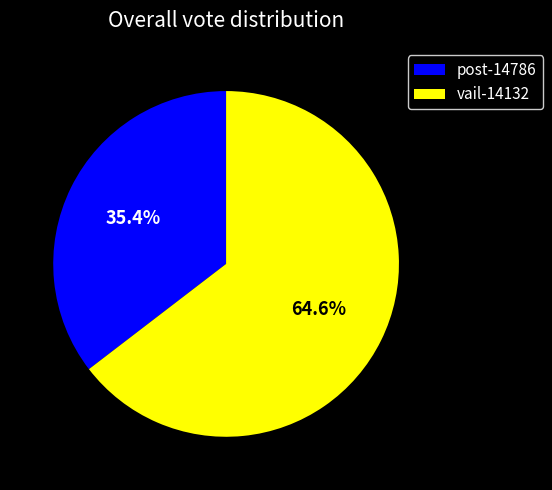

Rank the categories by value from lowest to highest.

post-14786, vail-14132